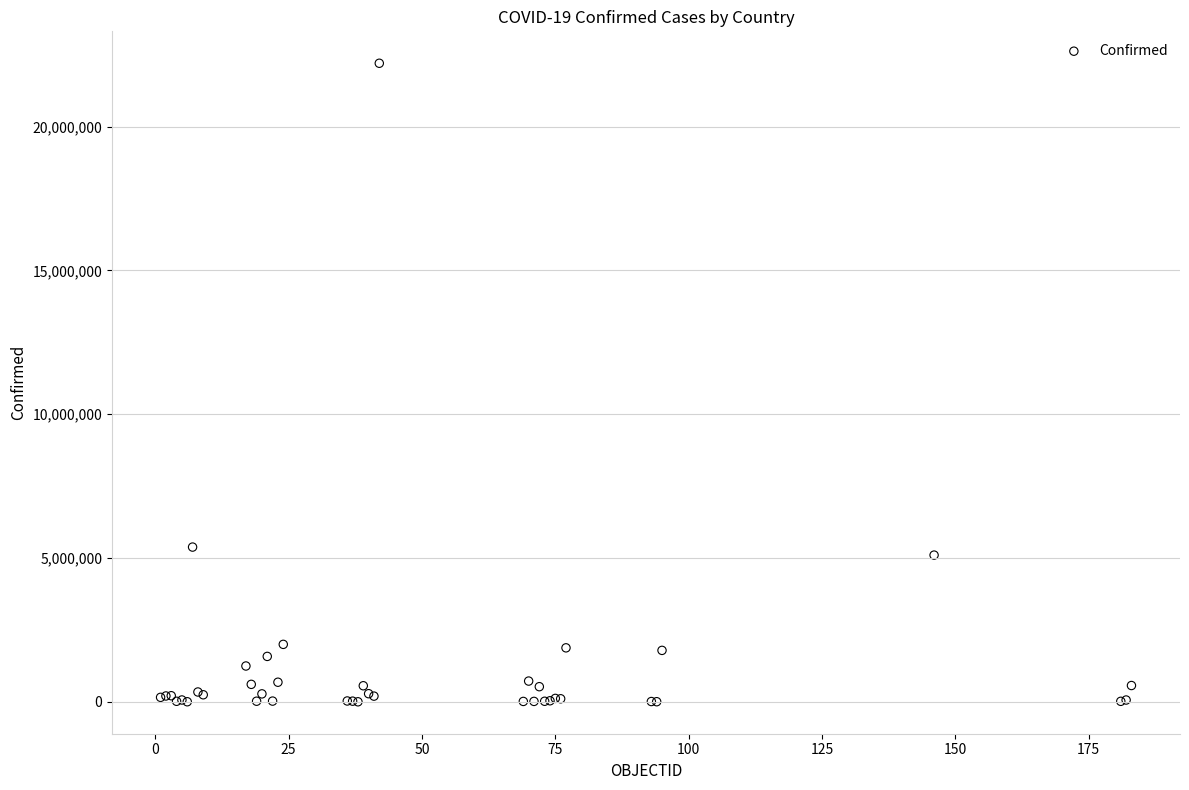

What Y value in the scatter plot is closest to 11103798?

5382290